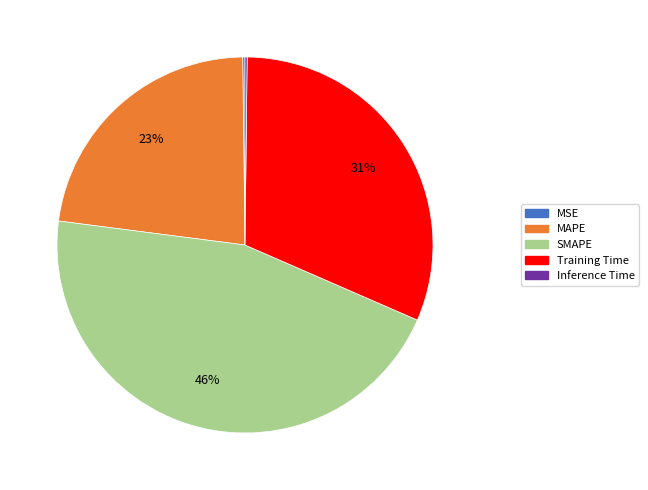

To the nearest percent, what is the average slice percentage?

20%